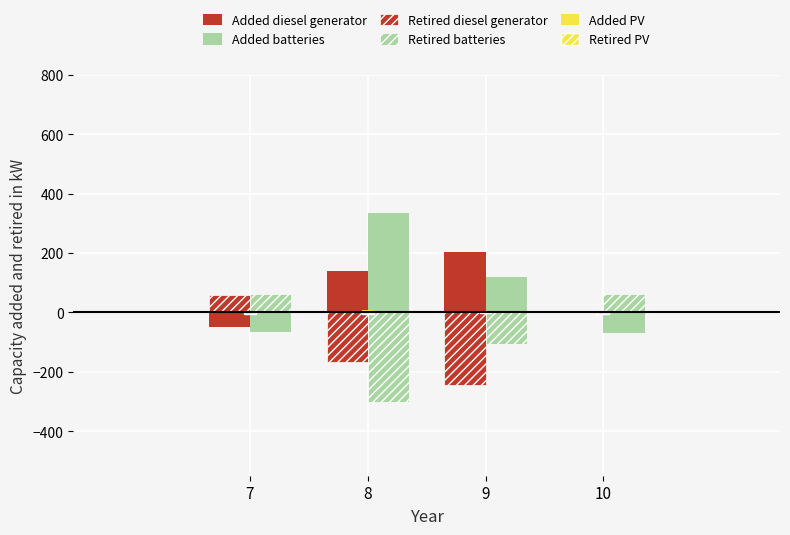

How many groups of bars are there?

4